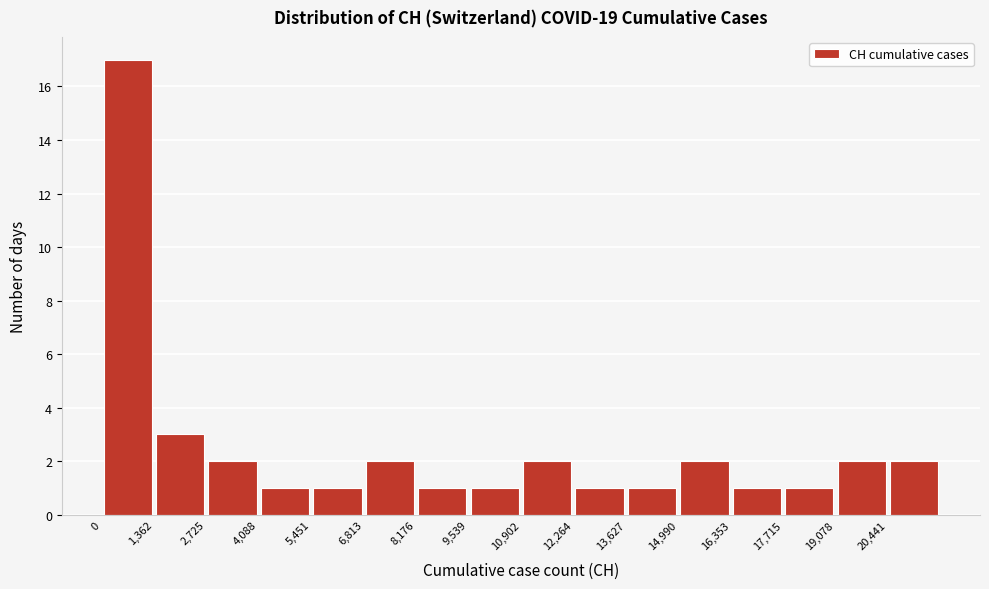

Over which range of the x-axis is the bar tallest?

0 to 1400